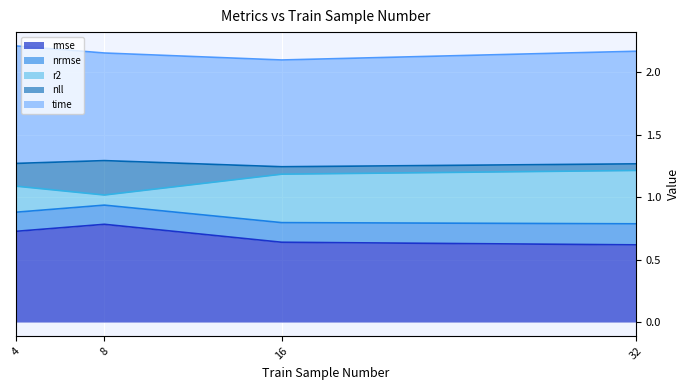

Is it true that rmse equals 0.6 at 32?

True